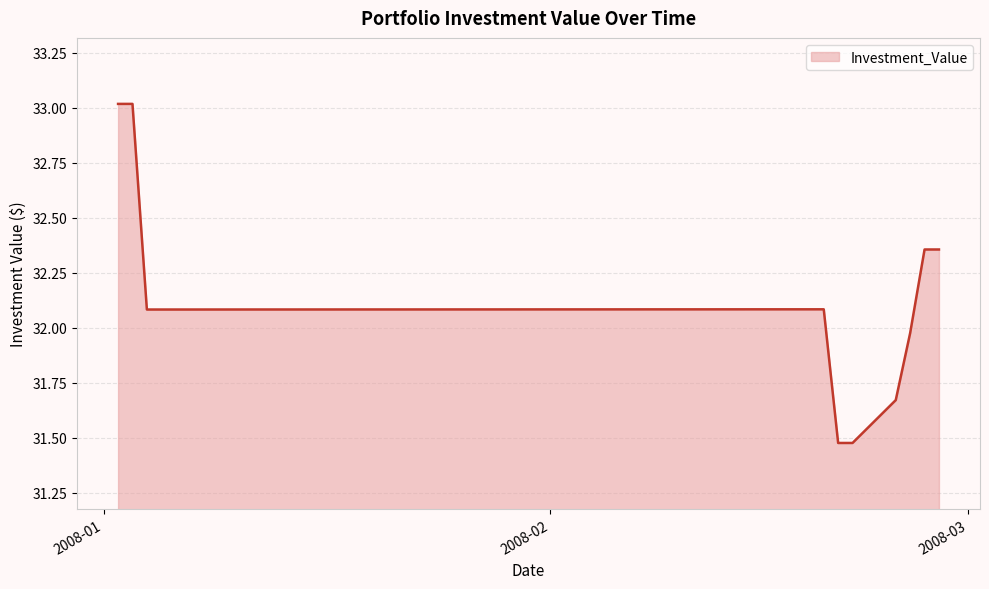

What is the difference between the maximum and minimum values?

1.5